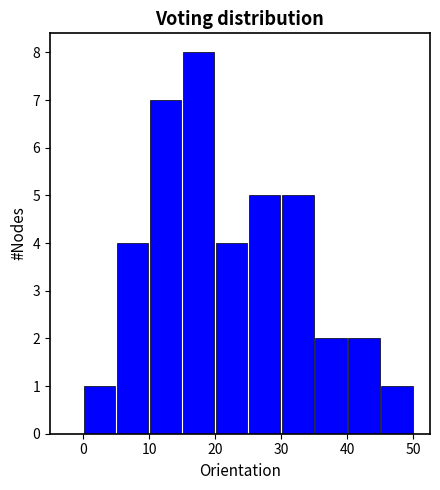

Which range on the x-axis has the tallest bar?

15 to 20